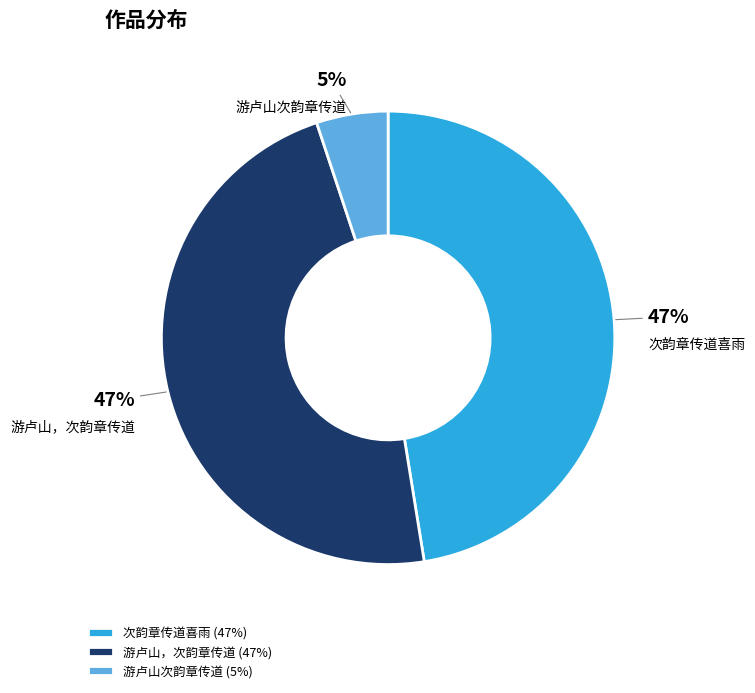

What percentage is the 游卢山，次韵章传道 slice, to the nearest percent?

47%